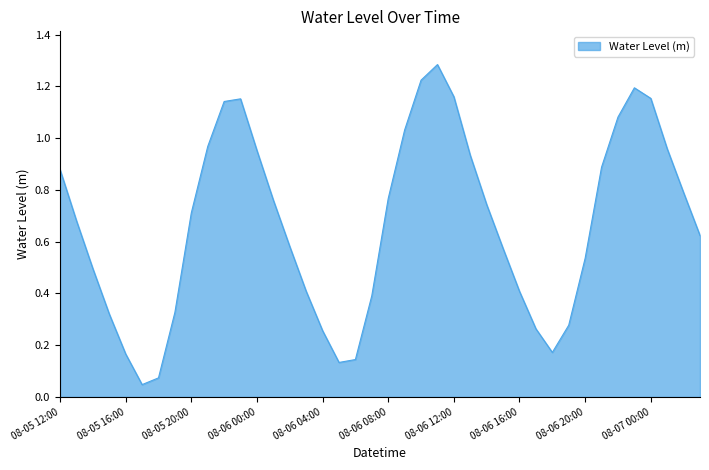

At which category does the data reach its first local peak?

2023-08-05 23:00:00